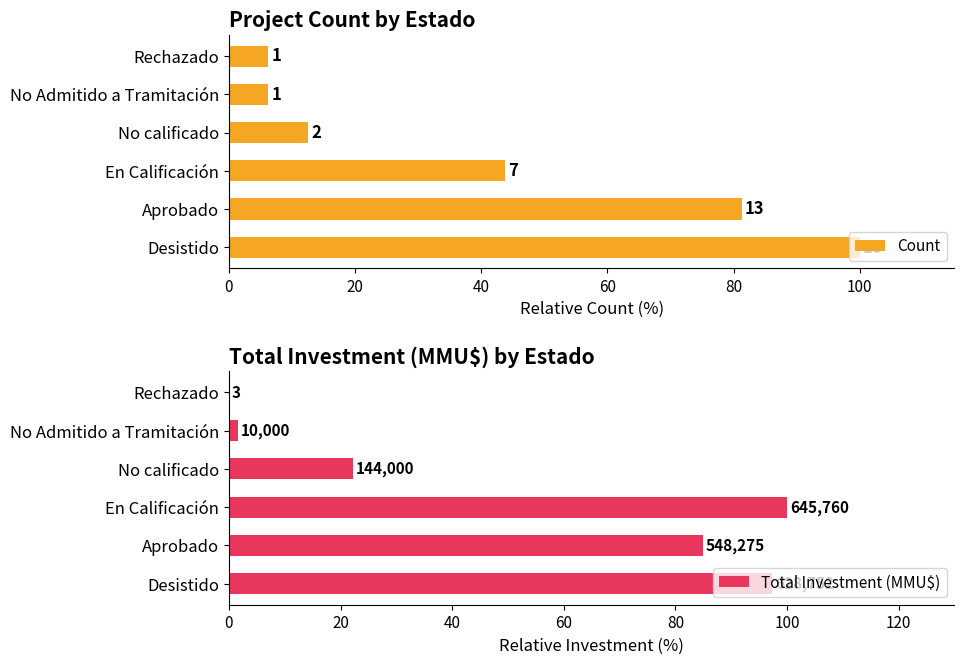

Read the Count value at En Calificación.

43.8